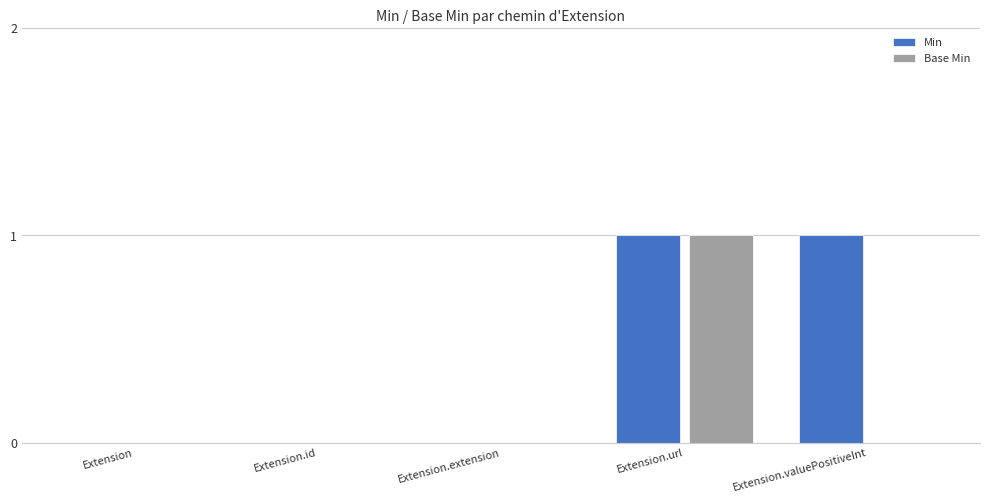

The Base Min series shows 0 at Extension. True or false?

True